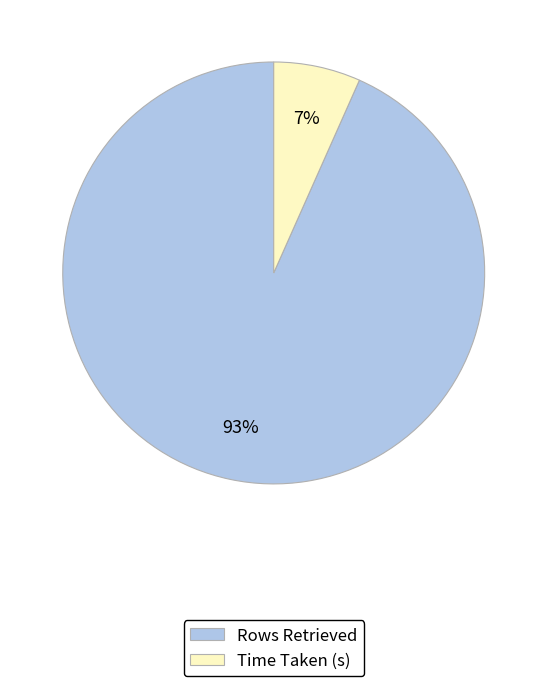

What is the largest slice in the pie chart?

Rows Retrieved